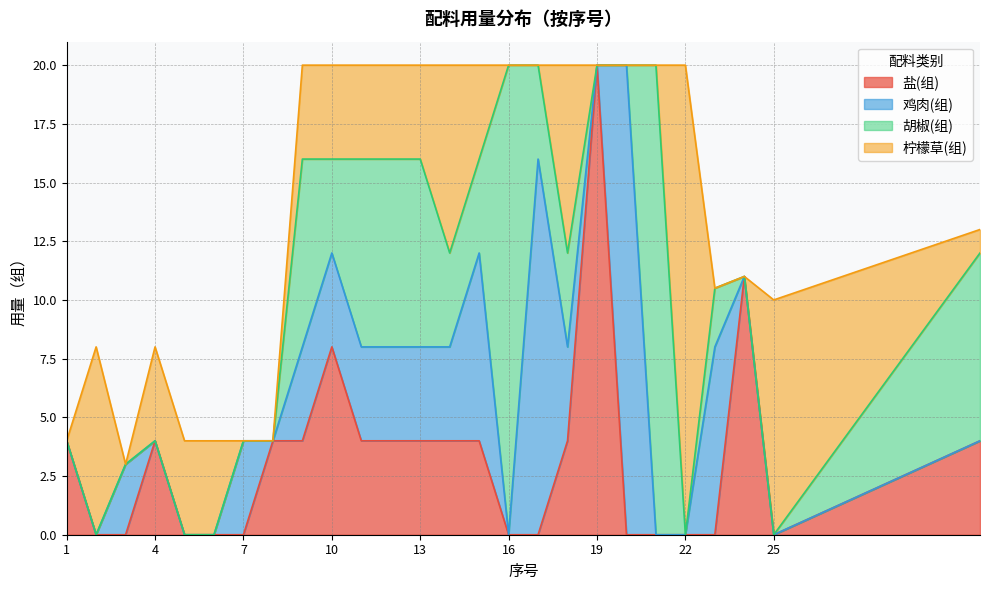

What is the total value across all series at 3?

3.0